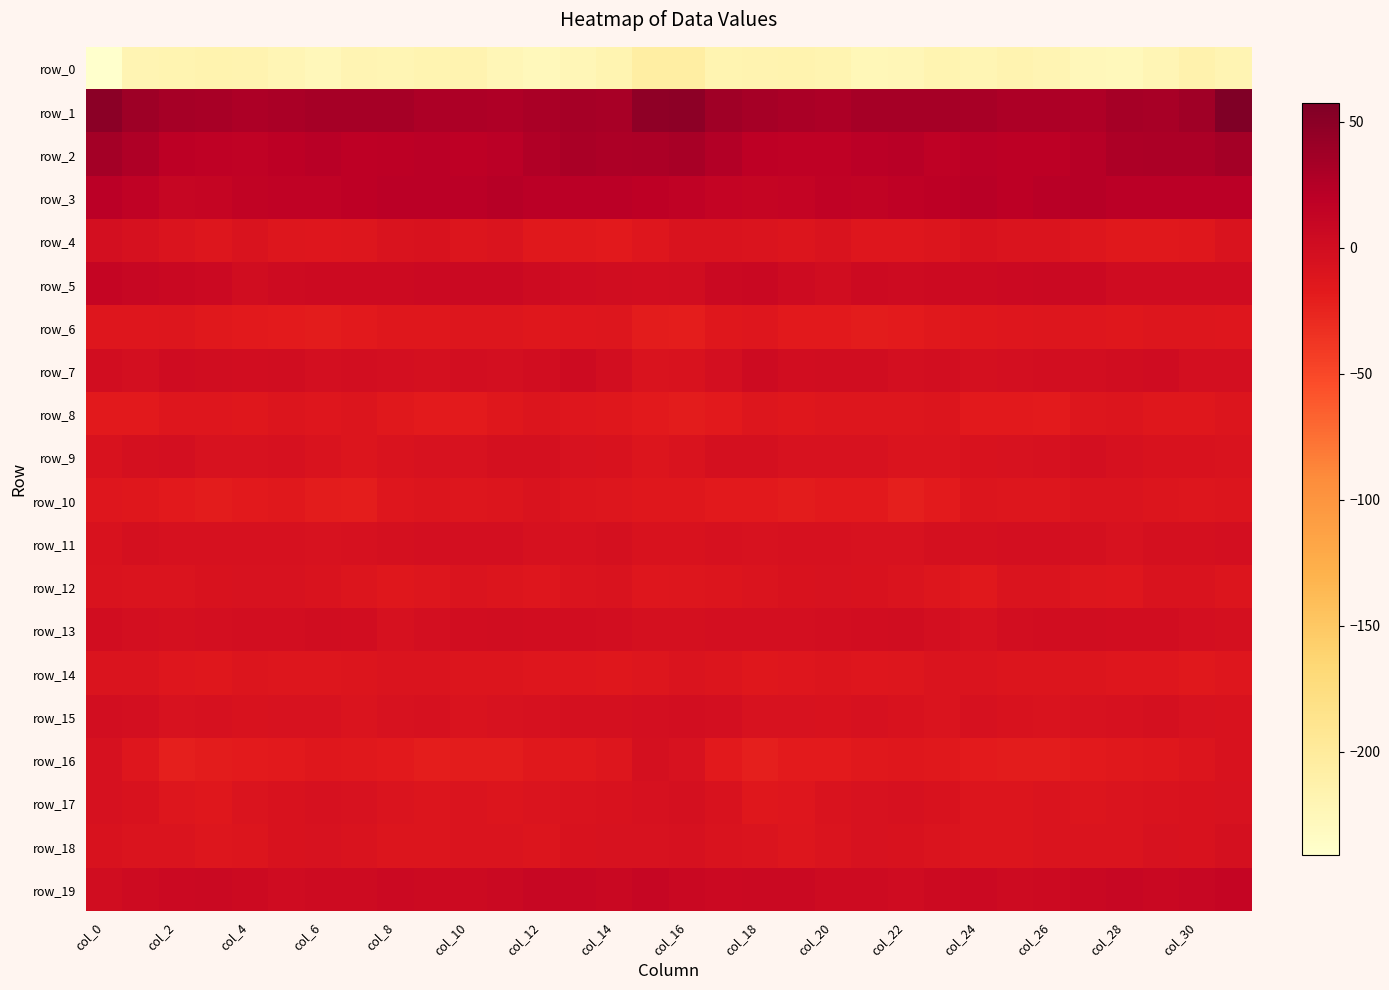

What is the sum of all row_2 values?

751.4